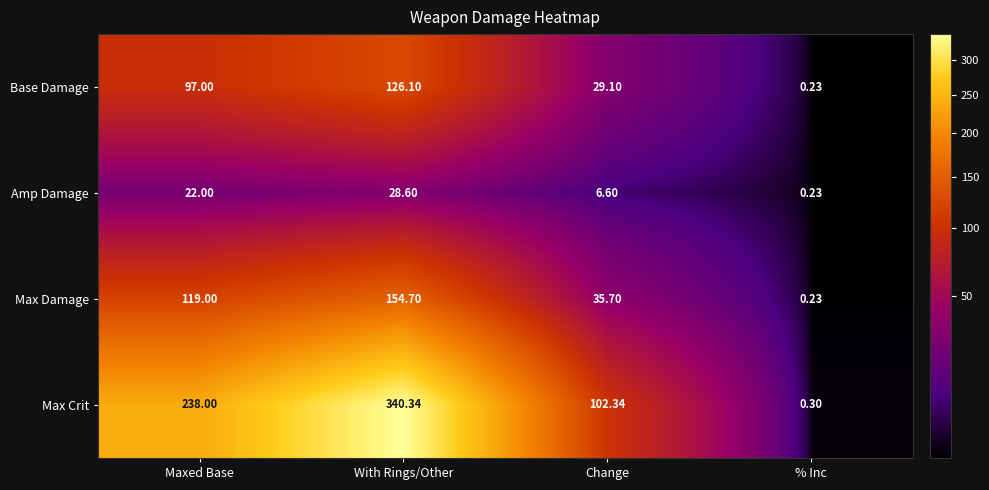

Which category has the highest value across all series?

With Rings/Other